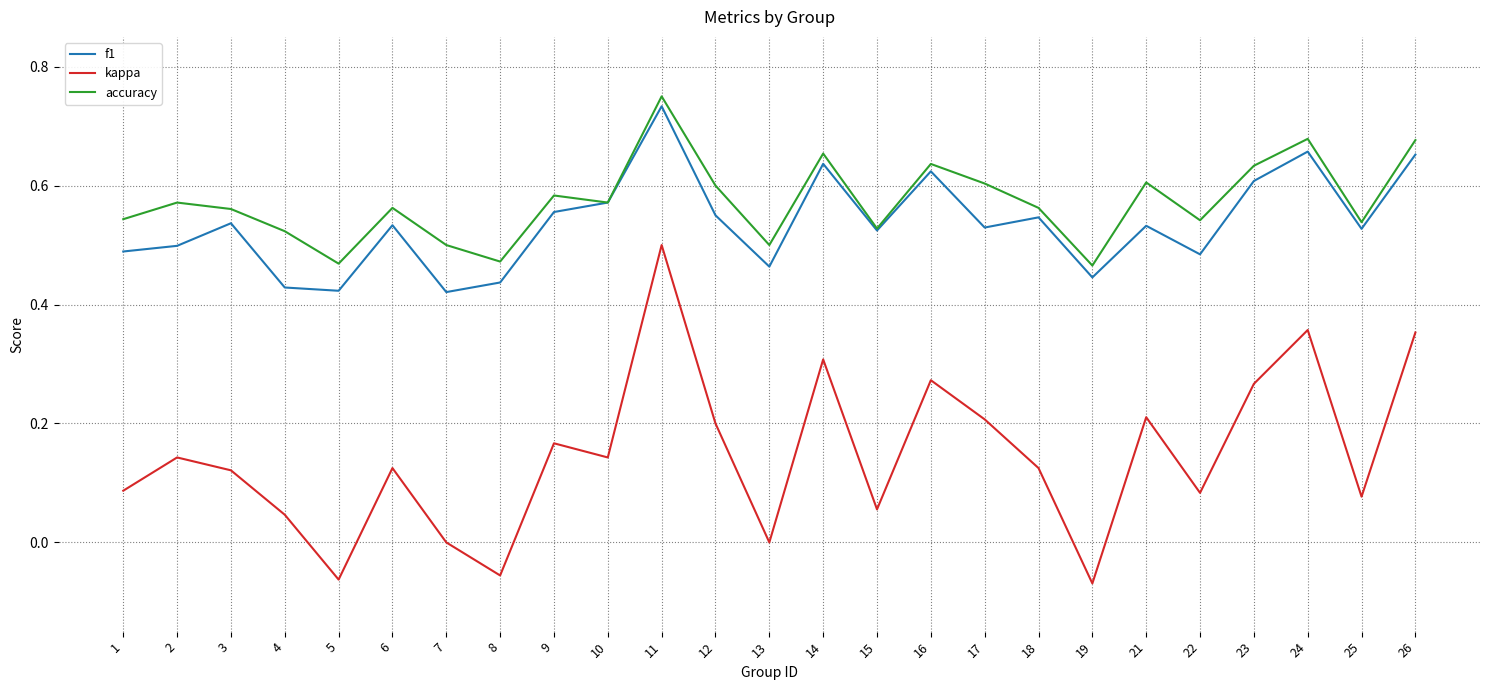

What is the total value across all series at 11?

2.0